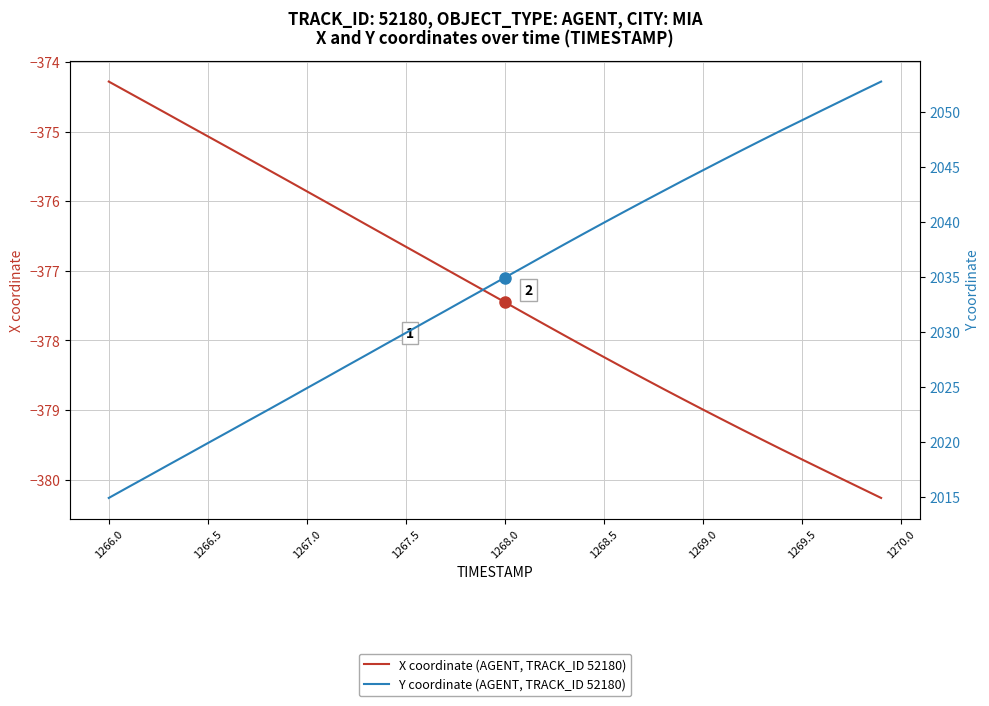

True or false: X coordinate (AGENT, TRACK_ID 52180) and Y coordinate (AGENT, TRACK_ID 52180) cross at least once.

False